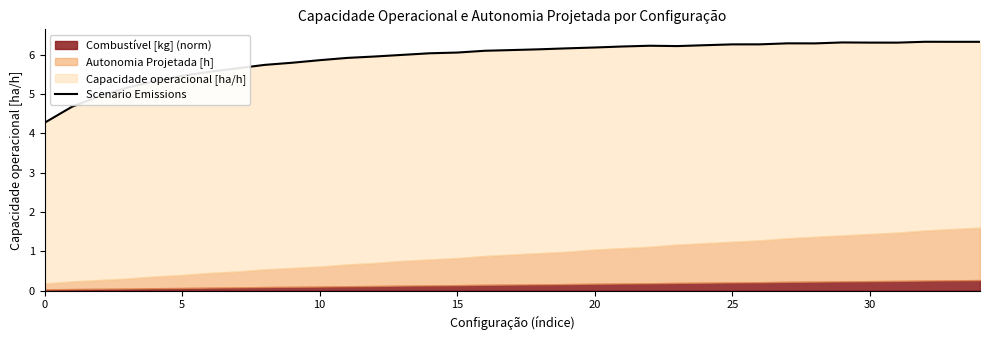

Where does the data first go above 6?

14